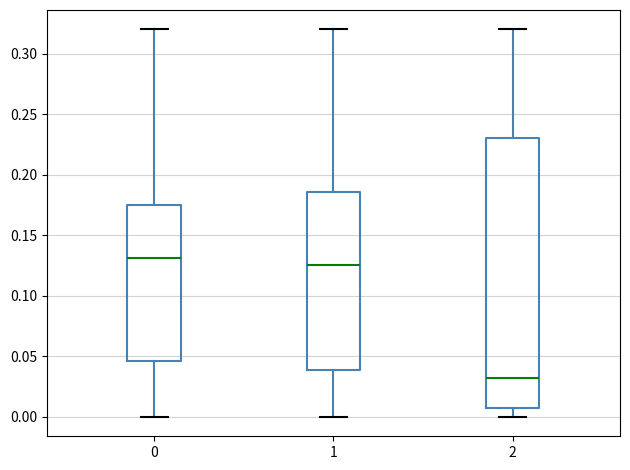

Reading left to right, read every box against the y-axis: the position of its median line, the range the box covers, and the ends of its whiskers. The values are not printed on the chart, so give them approximately, as read against the axis.

0: median 0.130, box 0.045 to 0.175, whiskers 0.000 to 0.320
1: median 0.125, box 0.040 to 0.185, whiskers 0.000 to 0.320
2: median 0.030, box 0.010 to 0.230, whiskers 0.000 to 0.320